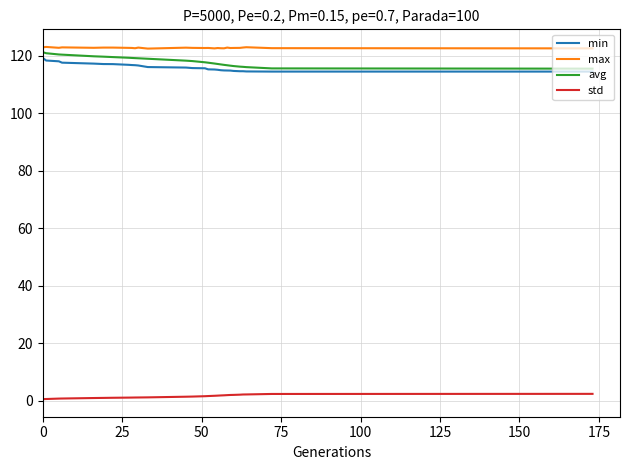

True or false: max and std intersect in this chart.

False